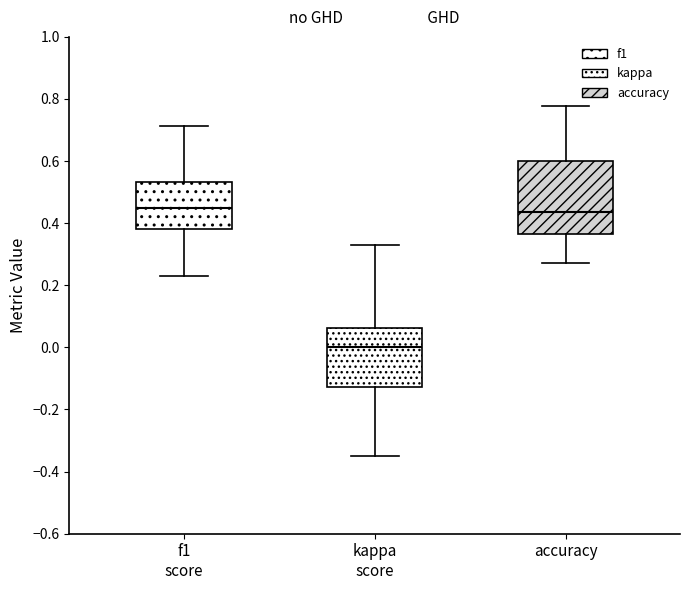

Reading left to right, transcribe this box plot: for each box, give where its median line is, the range the box spans, and where its two whiskers end, as read against the y-axis. The values are not printed on the chart, so give them approximately, as read against the axis.

f1 score: median 0.44, box 0.38 to 0.54, whiskers 0.22 to 0.72
kappa score: median 0.00, box -0.12 to 0.06, whiskers -0.36 to 0.32
accuracy: median 0.44, box 0.36 to 0.60, whiskers 0.28 to 0.78